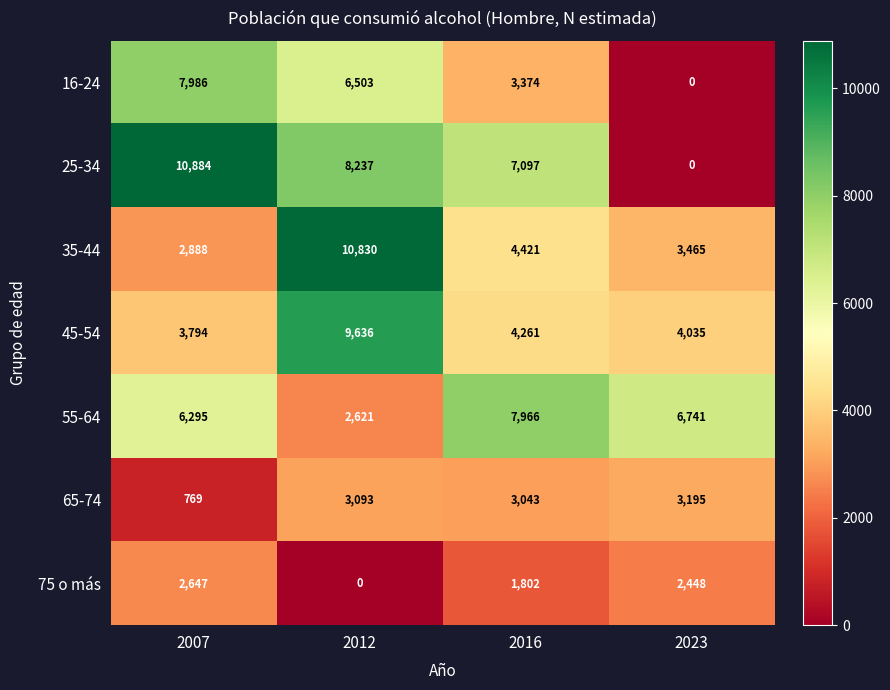

What is the average value of the 16-24 series?

4466